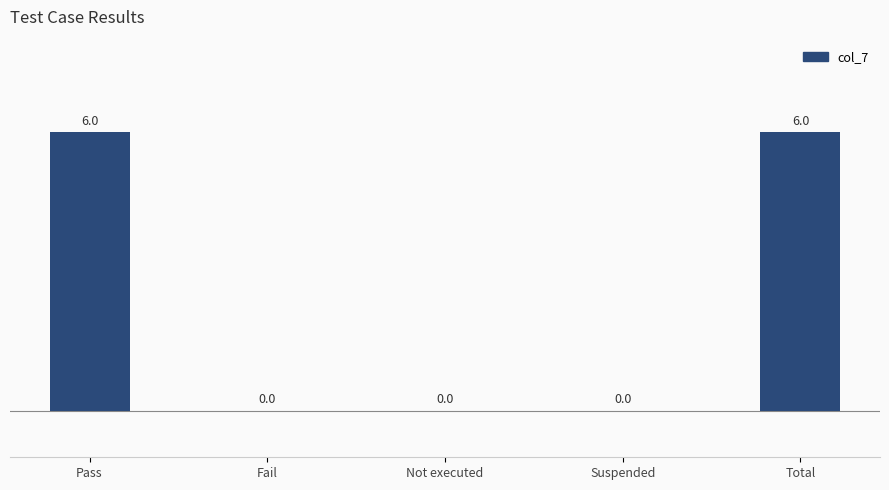

What is the sum of all values?

12